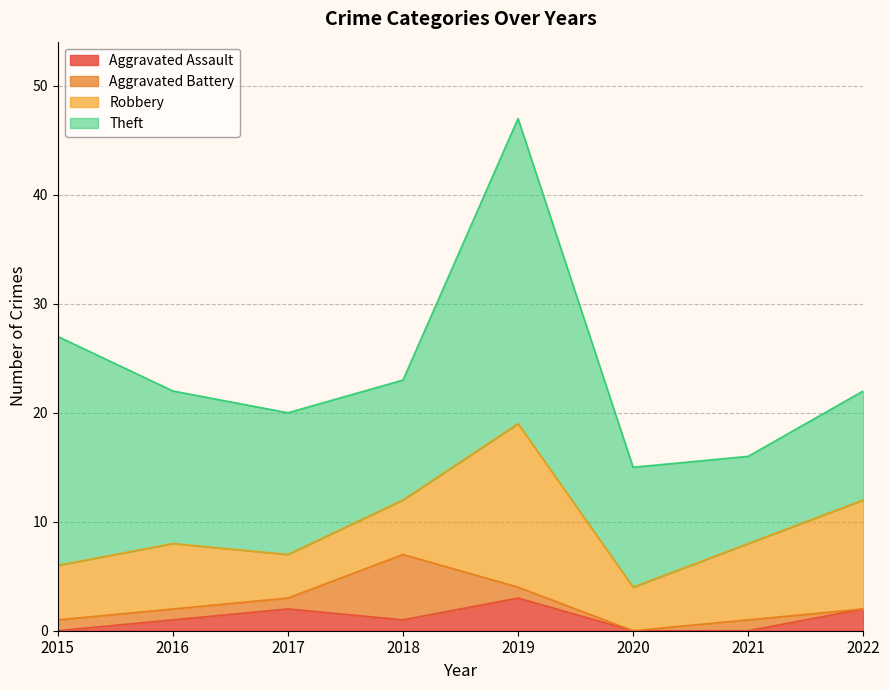

At which category does the chart reach its peak across all series?

2019